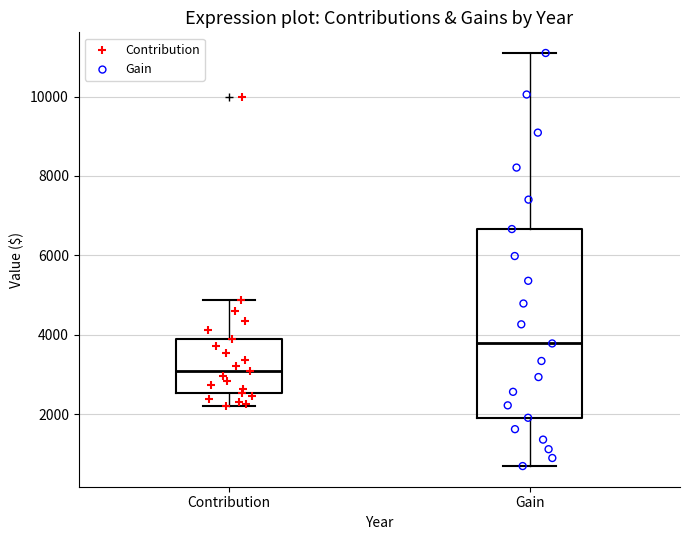

Reading left to right, read every box against the y-axis: the position of its median line, the range the box covers, and the ends of its whiskers. The values are not printed on the chart, so give them approximately, as read against the axis.

Contribution: median 3000, box 2600 to 4000, whiskers 2200 to 4800
Gain: median 3800, box 2000 to 6600, whiskers 800 to 11000